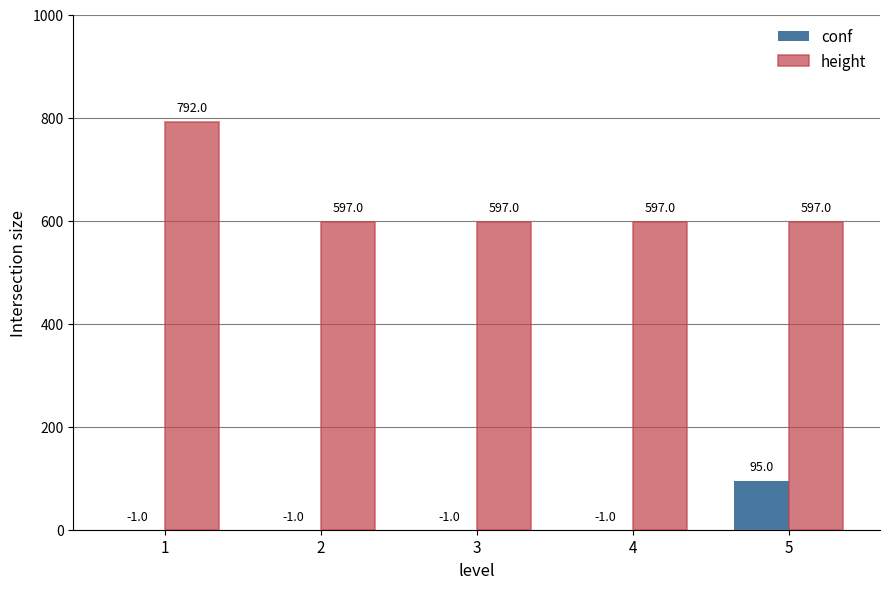

Reading right to left, extract all data points from this chart.

conf: 5=95	4=-1	3=-1	2=-1	1=-1
height: 5=597	4=597	3=597	2=597	1=792